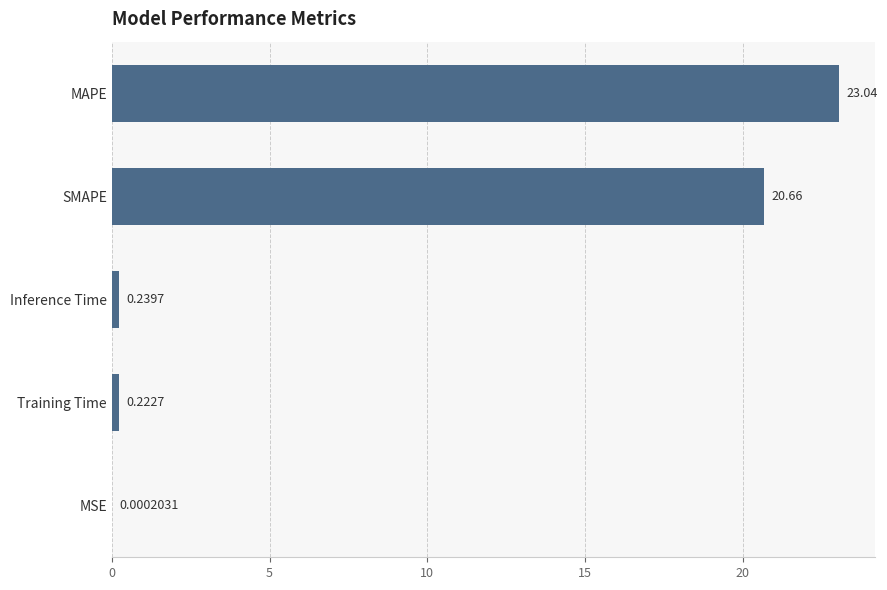

At which category does the chart reach its peak across all series?

MAPE